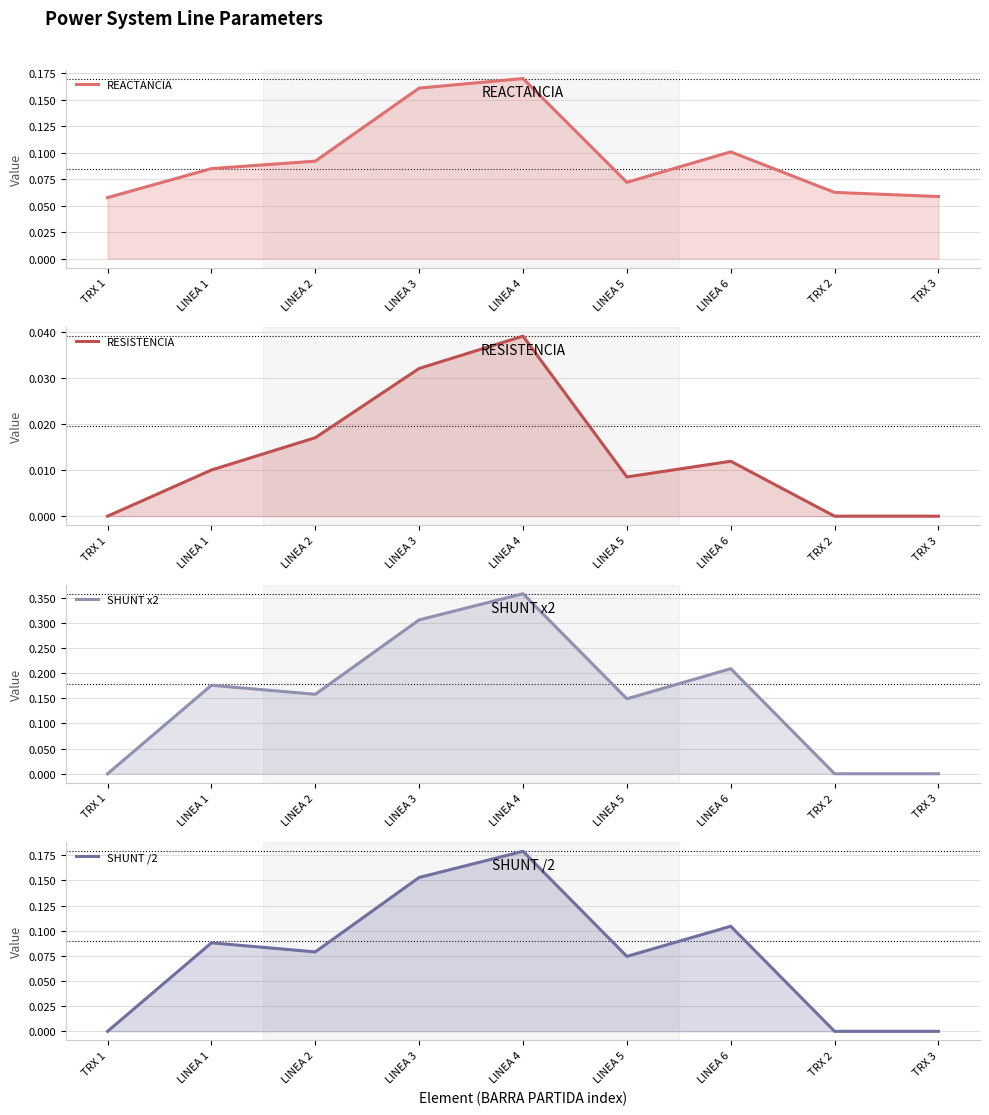

Where is the first local minimum for REACTANCIA?

LINEA 5